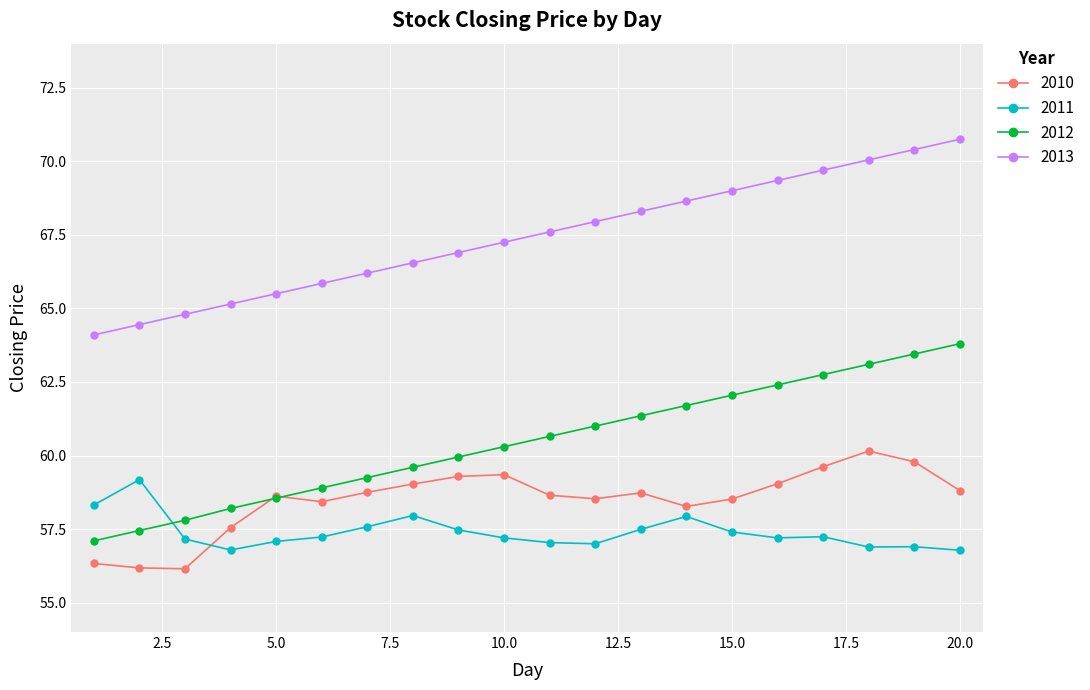

What are all the series names shown in the legend?

2010, 2011, 2012, 2013